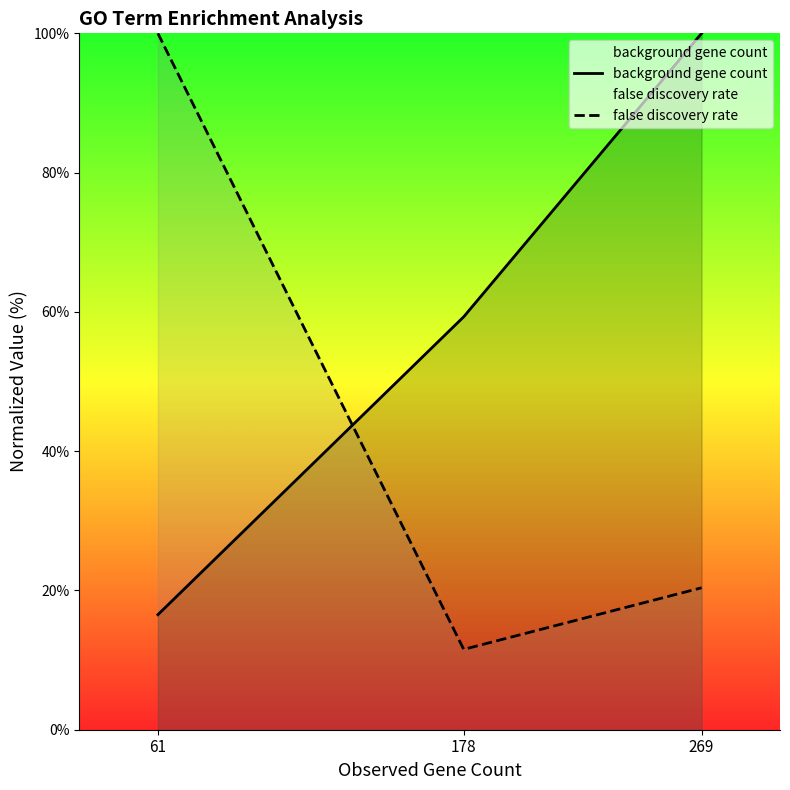

List the series in order of their peak value, lowest first.

background gene count, false discovery rate